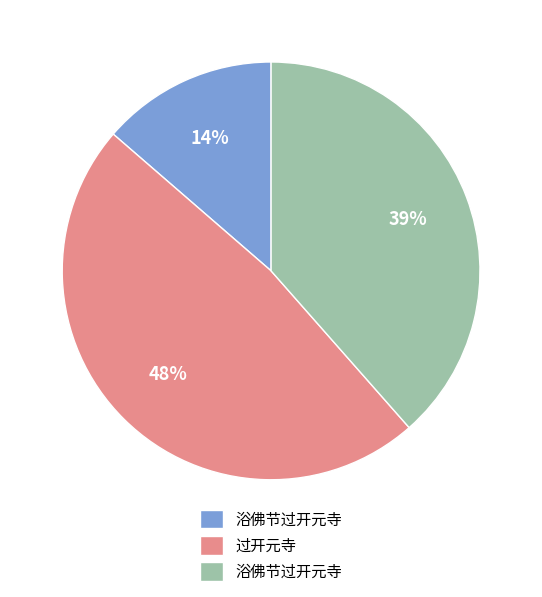

Is there any slice that represents more than half of the pie?

No